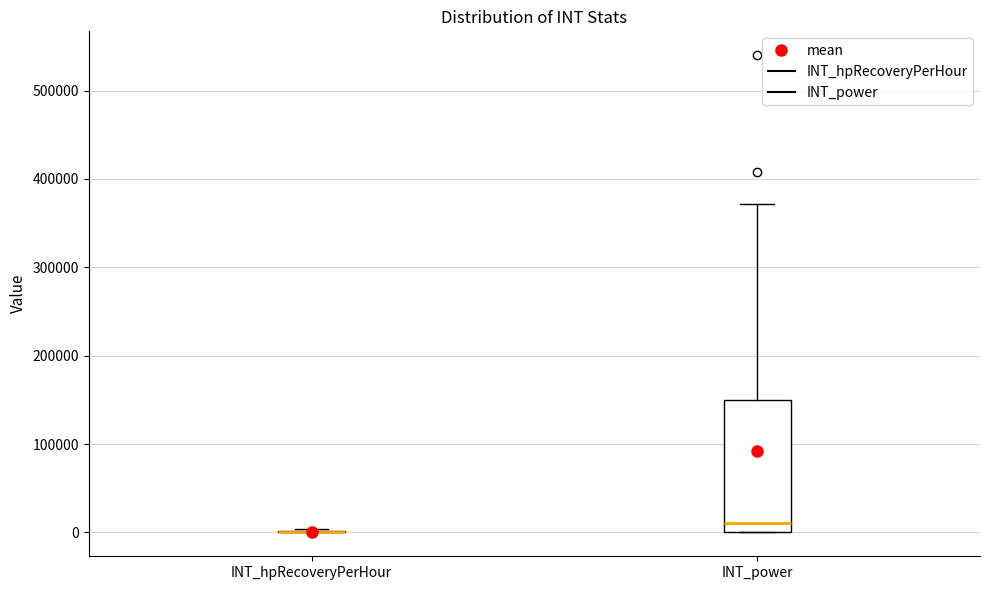

Reading left to right, read every box against the y-axis: the position of its median line, the range the box covers, and the ends of its whiskers. The values are not printed on the chart, so give them approximately, as read against the axis.

INT_hpRecoveryPerHour: box collapsed to a line at 0, whiskers 0 to 0
INT_power: median 10000, box 0 to 150000, whiskers 0 to 370000